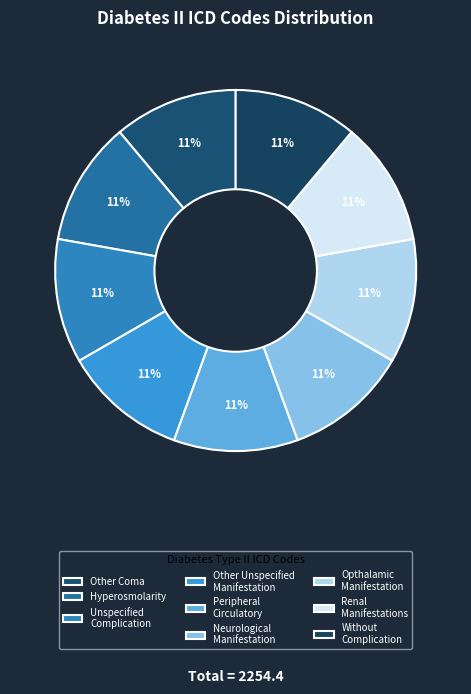

Does any single category account for the majority?

No